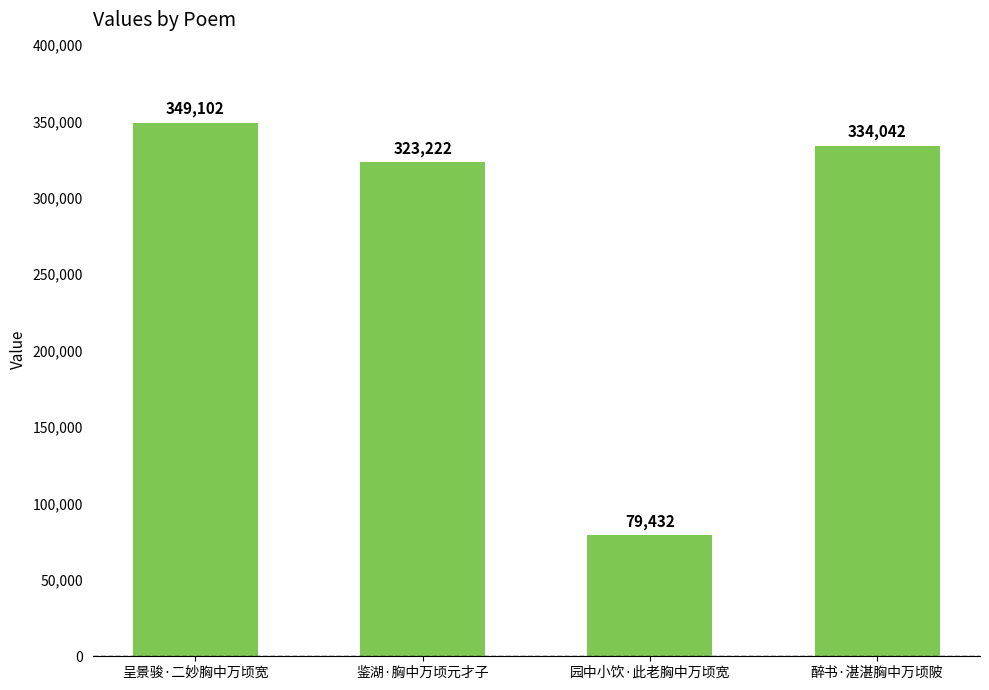

Reading right to left, extract all data points from this chart.

334042	79432	323222	349102